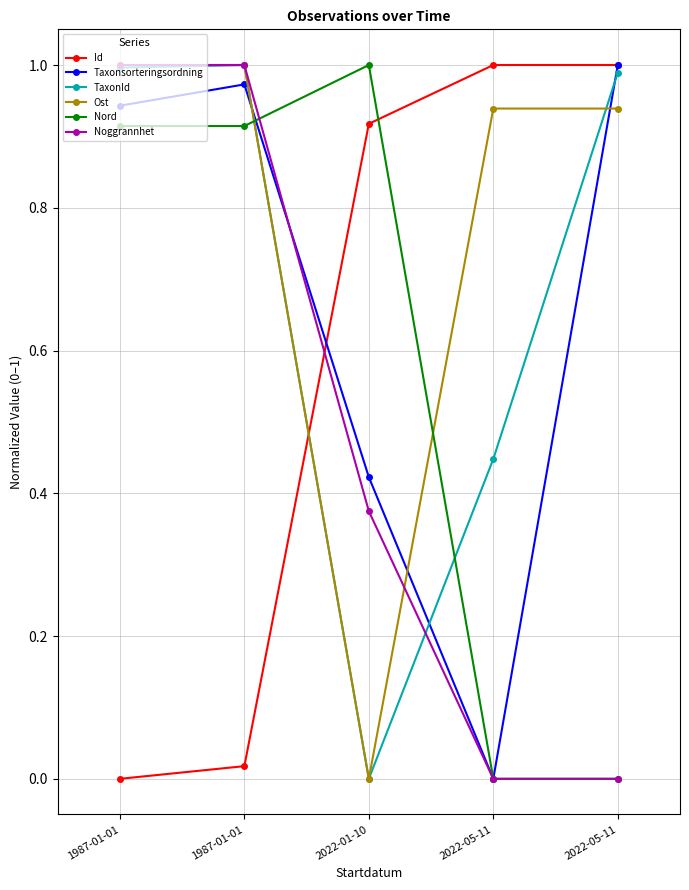

Rank the series by their maximum value, from lowest to highest.

Id, Taxonsorteringsordning, TaxonId, Ost, Nord, Noggrannhet